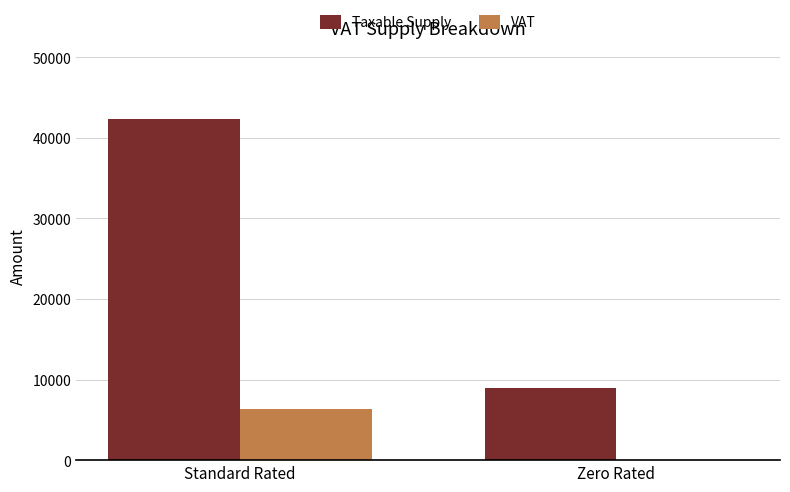

The Taxable Supply series shows 11808 at Zero Rated. True or false?

False